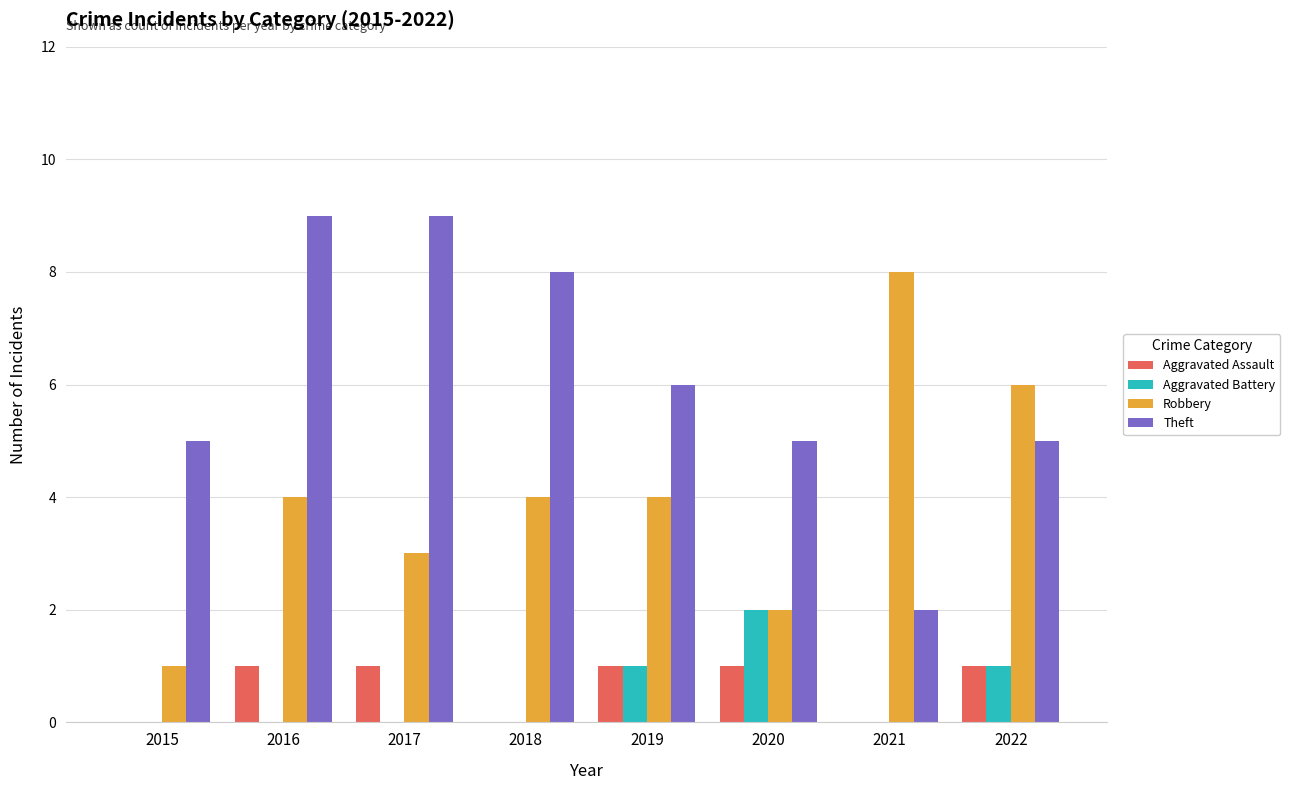

Is the value of Aggravated Battery at 2020 greater than the value of Aggravated Assault at 2015?

Yes